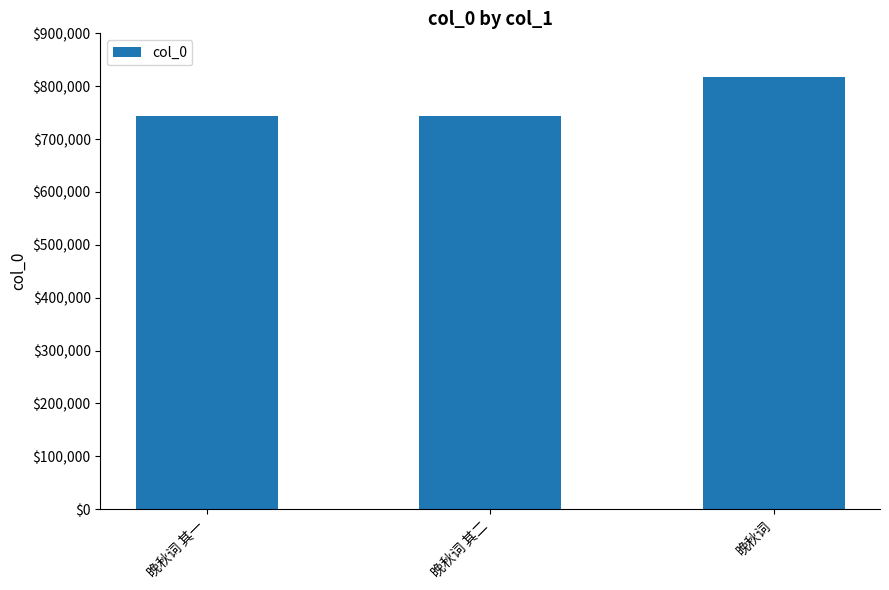

Approximately how many times larger is the value at 晚秋词 其二 compared to 晚秋词?

0.9